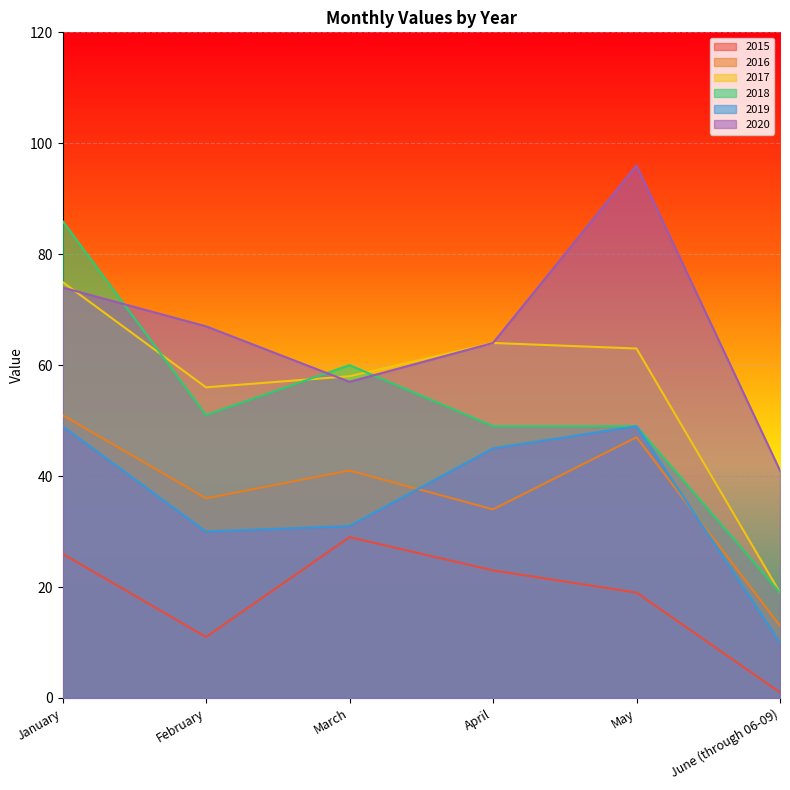

What position from the right is January?

6